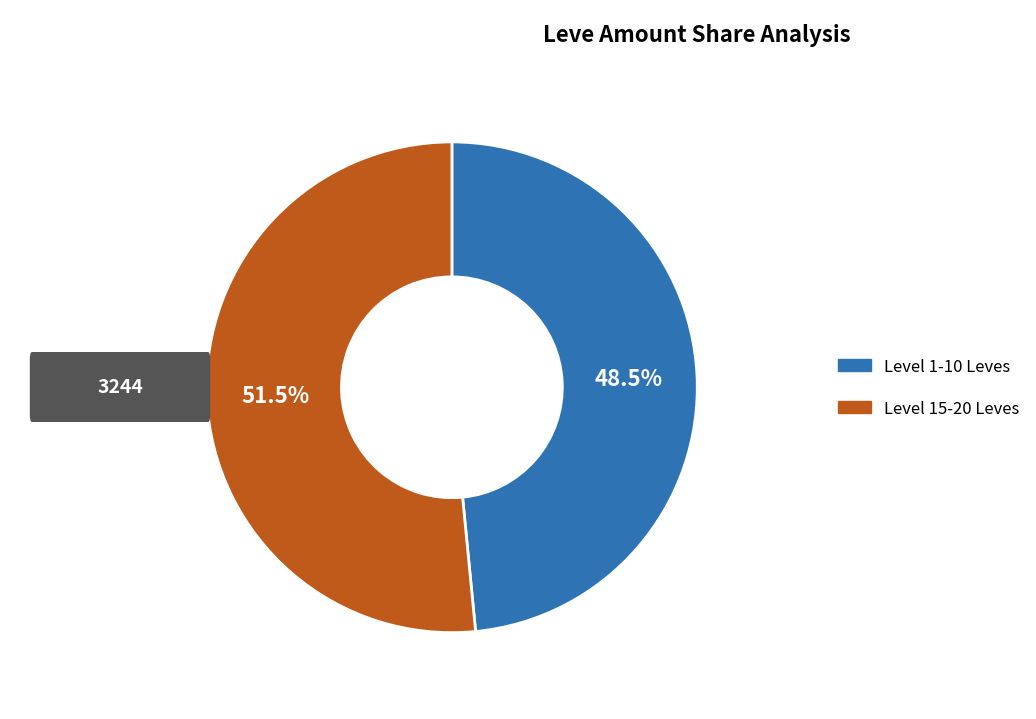

Is there any slice that represents more than half of the pie?

Yes